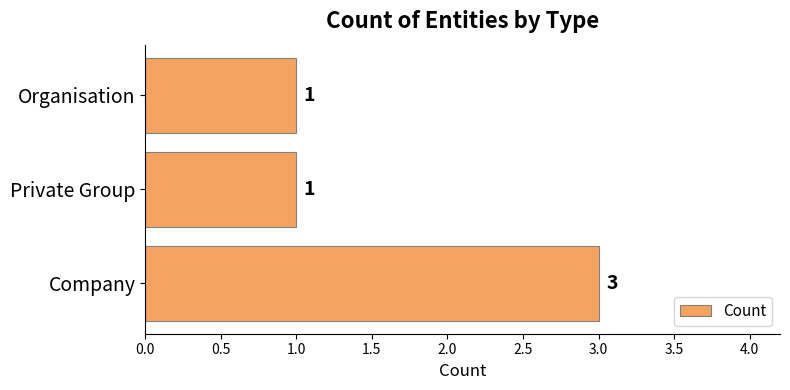

What is the ratio of the value at Organisation to the value at Private Group?

1.0